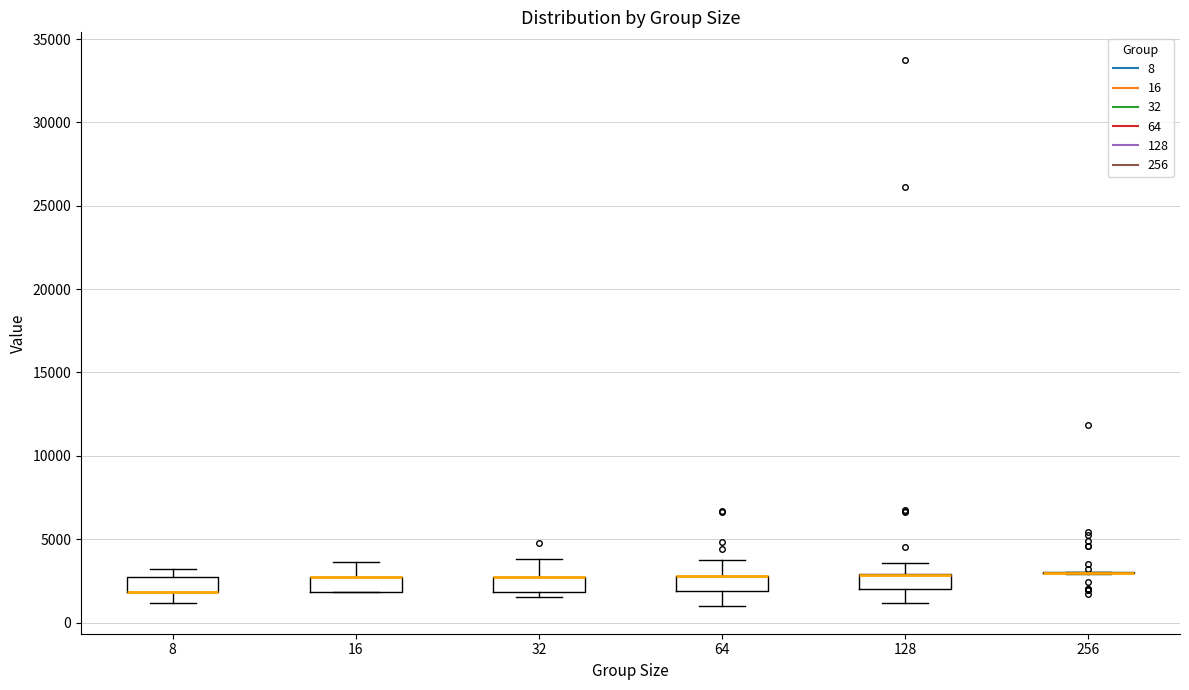

Reading left to right, transcribe this box plot: for each box, give where its median line is, the range the box spans, and where its two whiskers end, as read against the y-axis. The values are not printed on the chart, so give them approximately, as read against the axis.

8: median 2000 (drawn on the box's lower edge), box 2000 to 2500, whiskers 1000 to 3000
16: median 2500 (drawn on the box's upper edge), box 2000 to 2500, whiskers 2000 to 3500
32: median 2500 (drawn on the box's upper edge), box 2000 to 2500, whiskers 1500 to 4000
64: median 3000 (drawn on the box's upper edge), box 2000 to 3000, whiskers 1000 to 4000
128: median 3000 (drawn on the box's upper edge), box 2000 to 3000, whiskers 1000 to 3500
256: box collapsed to a line at 3000, whiskers 3000 to 3000